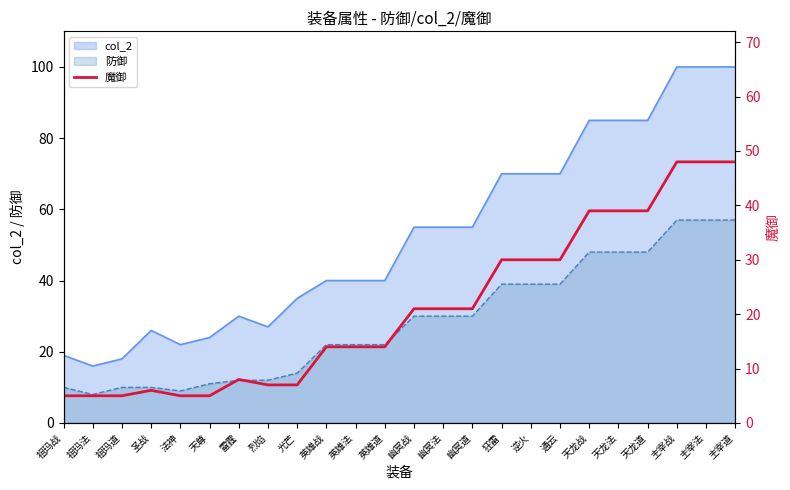

Reading right to left, extract all data points from this chart.

48	48	48	39	39	39	30	30	30	21	21	21	14	14	14	7	7	8	5	5	6	5	5	5